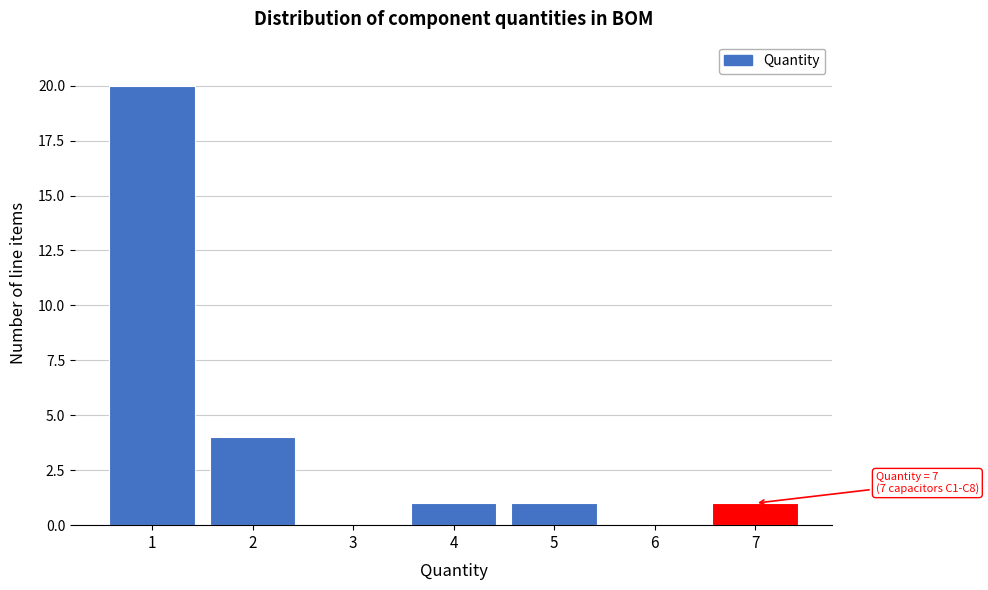

Reading left to right, what are all the values shown in this chart?

1=20	2=4	3=0	4=1	5=1	6=0	7=1